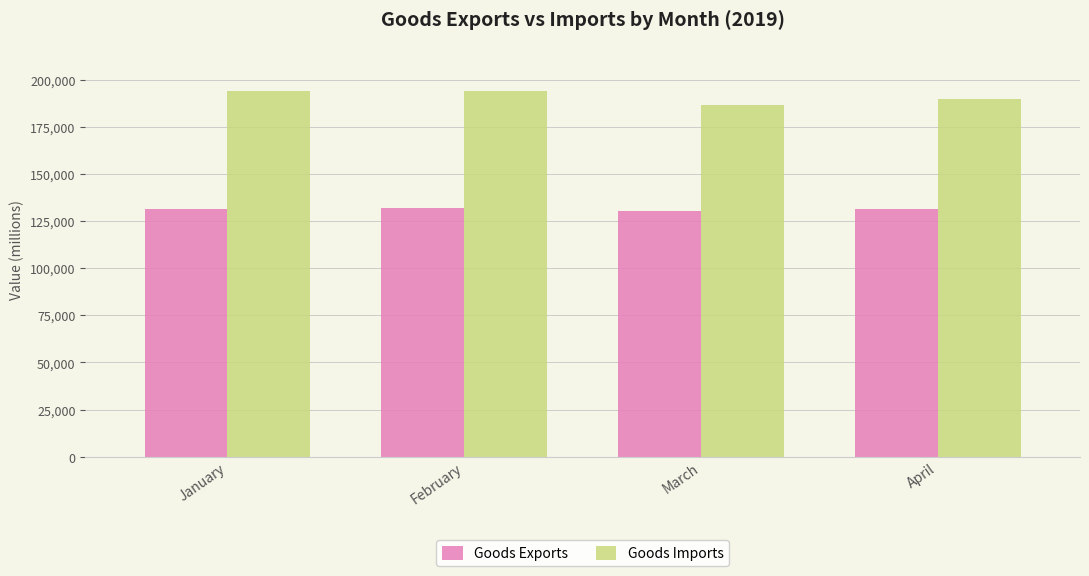

Which series has the largest total across all categories?

Goods Imports